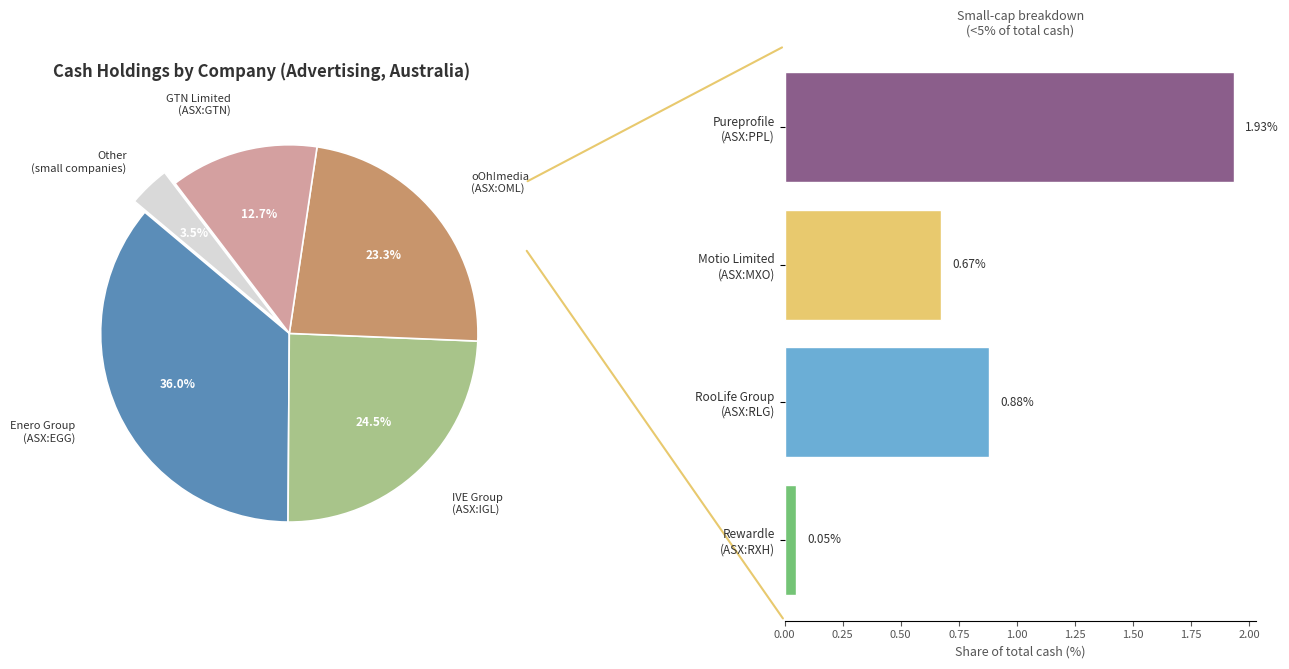

The Motio Limited (ASX:MXO) slice represents 1% of the pie. True or false?

True